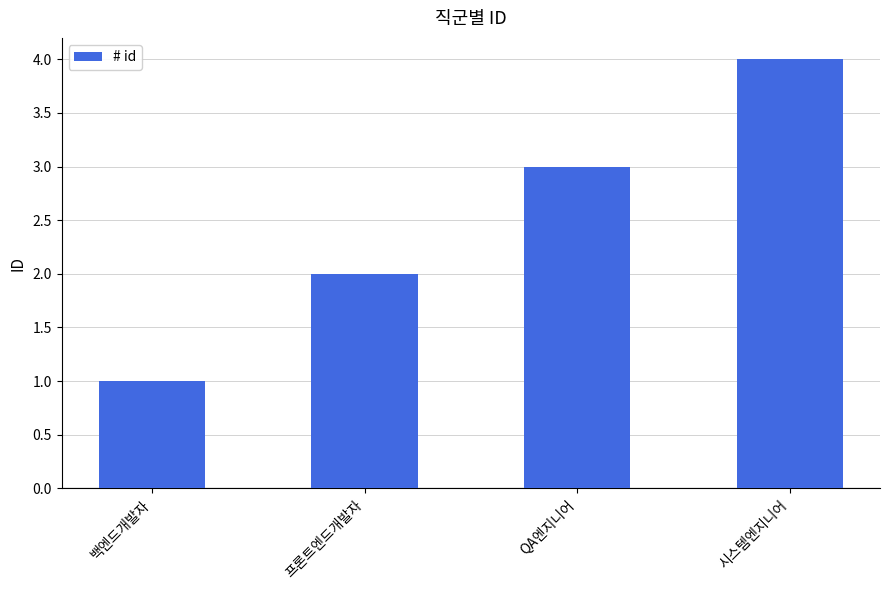

How many bars are there in total?

4